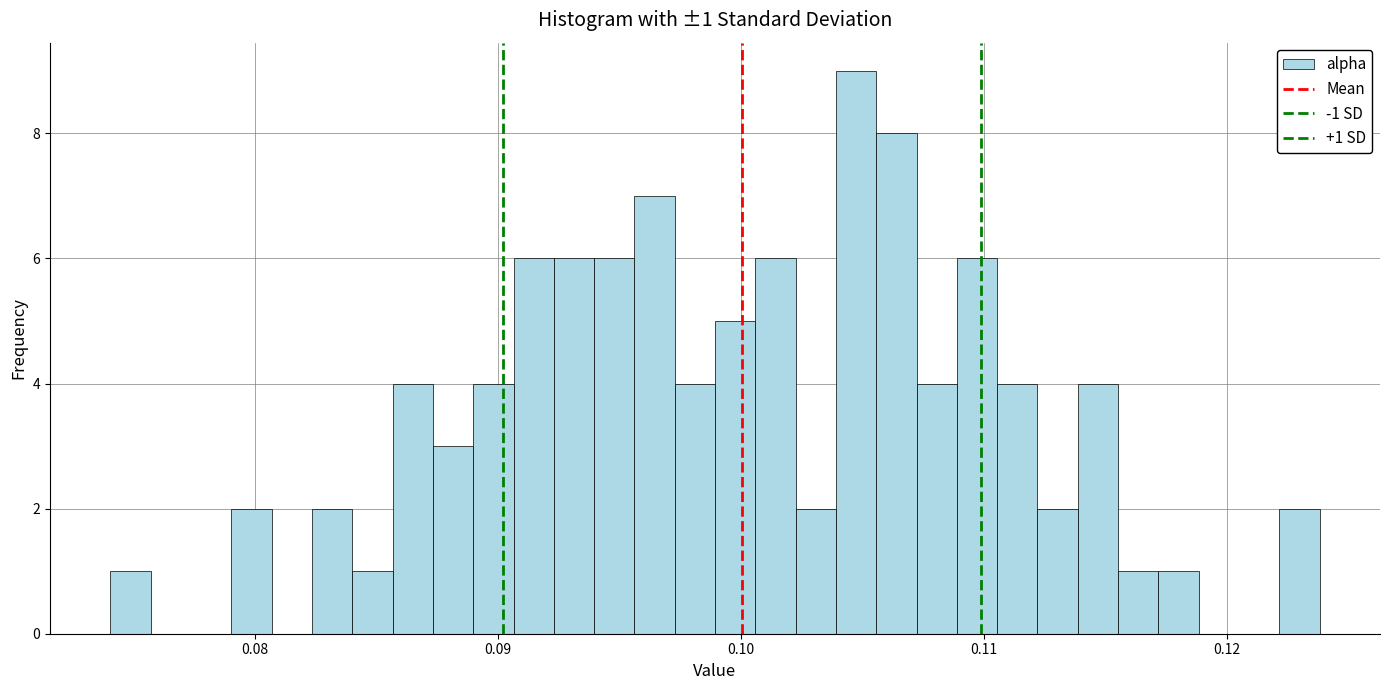

Around what value on the x-axis is the tallest bar? Give the approximate position of its centre, as read against the axis.

0.105